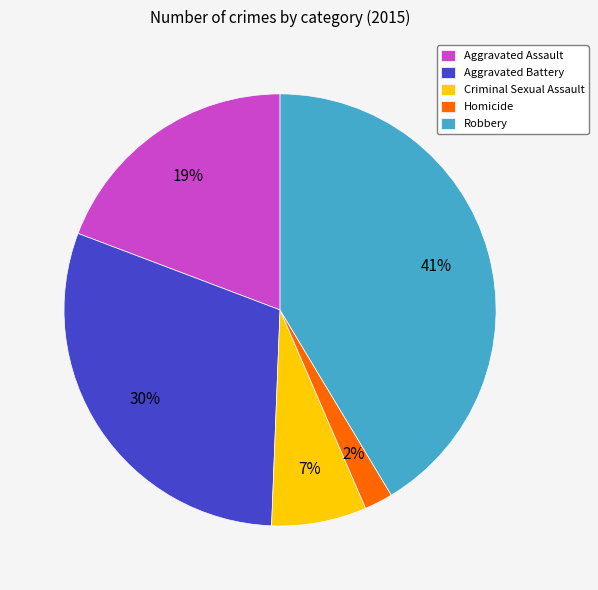

To the nearest percent, what is the difference between the largest and smallest slice percentages?

39%